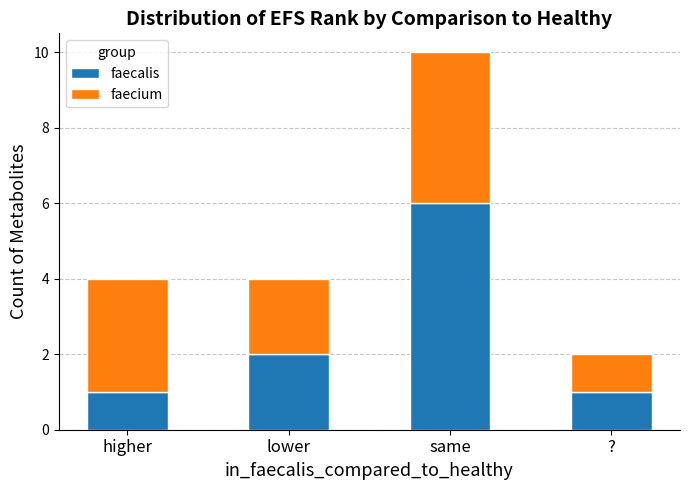

At which category is the sum across all series the highest?

same